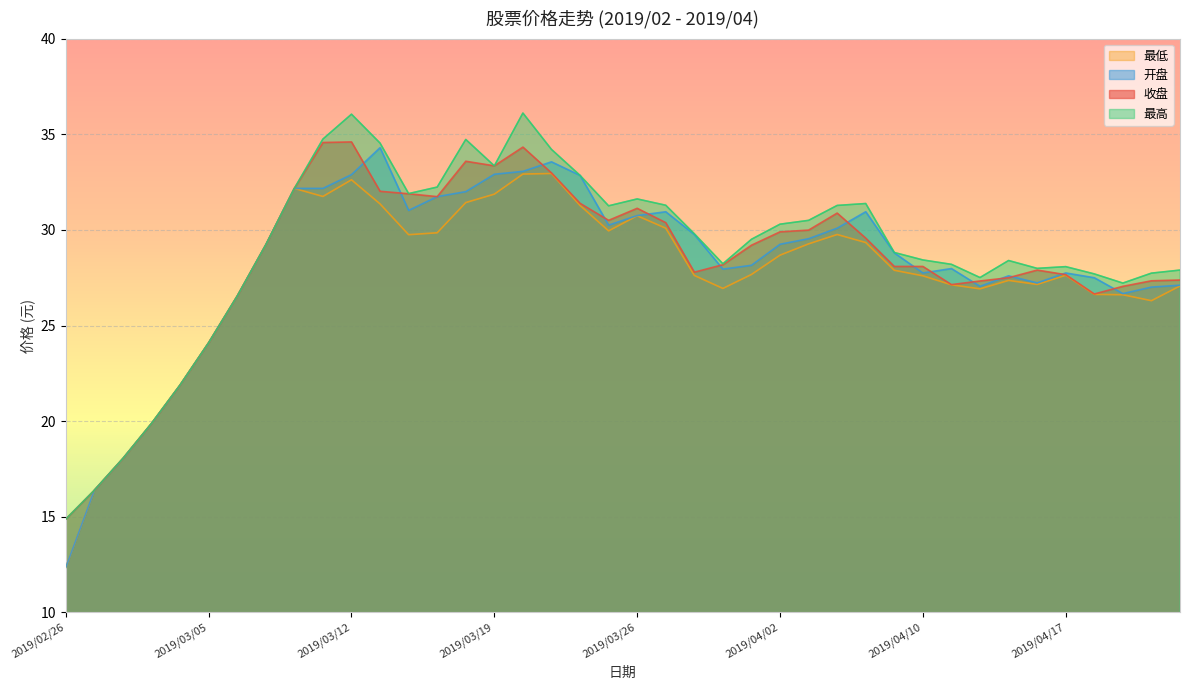

What is the average value of the 最高 series?

28.9